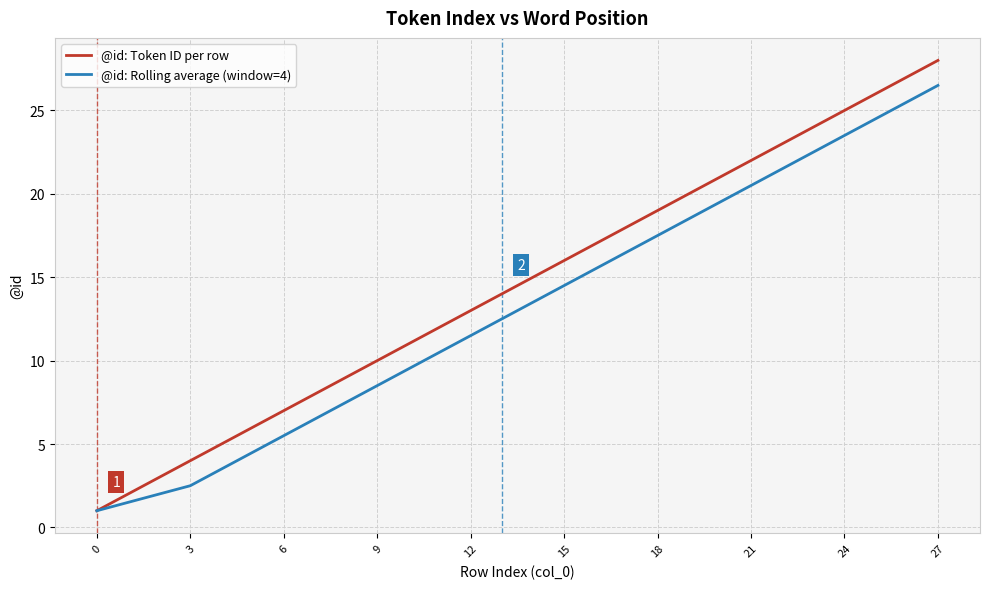

True or false: @id: Rolling average (window=4) has more than 1 interior local peaks.

False